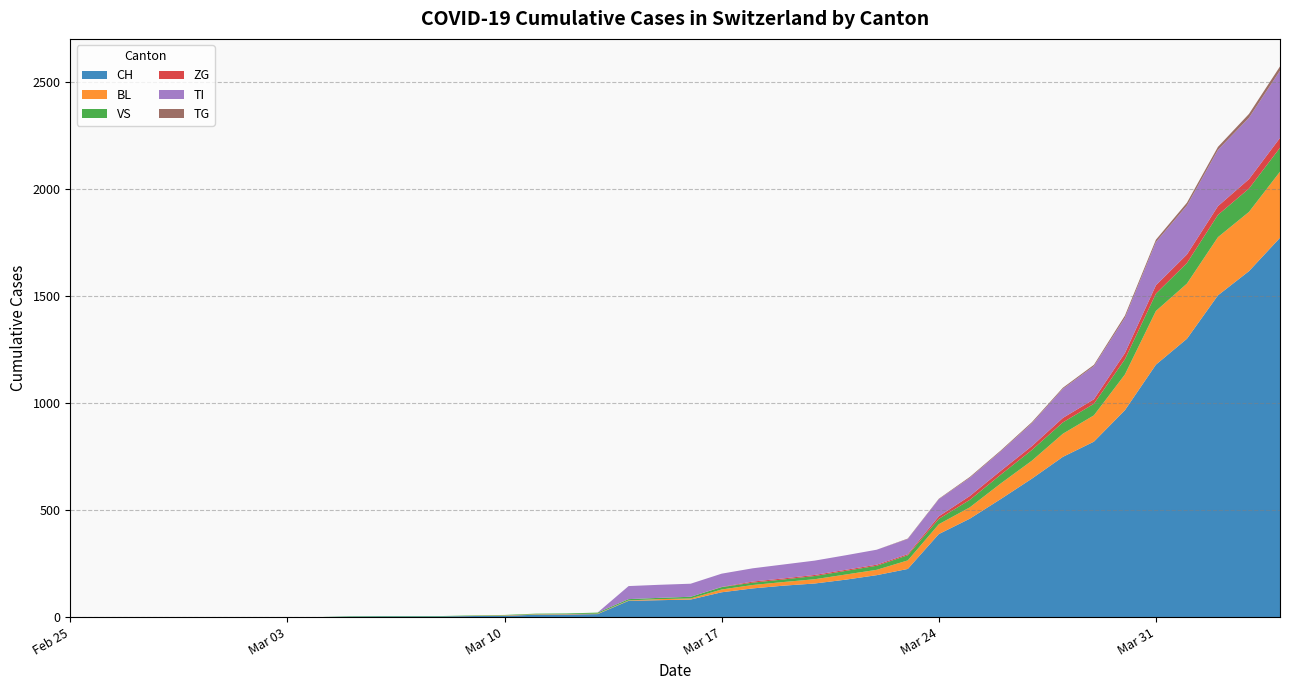

Reading right to left, extract all data points from this chart.

CH: 39=1773	38=1617	37=1504	36=1301	35=1180	34=967	33=820	32=749	31=647	30=552	29=460	28=388	27=225	26=196	25=175	24=157	23=147	22=134	21=116	20=82	19=79	18=76	17=14	16=12	15=11	14=6	13=5	12=3	11=3	10=3	9=2	8=0	7=0	6=0	5=0	4=0	3=0	2=0	1=0	0=0
BL: 39=309	38=277	37=272	36=258	35=251	34=167	33=123	32=108	31=84	30=73	29=53	28=46	27=40	26=25	25=24	24=20	23=17	22=16	21=13	20=5	19=5	18=2	17=2	16=2	15=2	14=2	13=1	12=0	11=0	10=0	9=0	8=0	7=0	6=0	5=0	4=0	3=0	2=0	1=0	0=0
VS: 39=112	38=109	37=104	36=96	35=81	34=71	33=54	32=53	31=50	30=41	29=35	28=25	27=24	26=19	25=17	24=15	23=12	22=11	21=11	20=8	19=6	18=6	17=5	16=3	15=3	14=2	13=2	12=2	11=2	10=2	9=2	8=0	7=0	6=0	5=0	4=0	3=0	2=0	1=0	0=0
ZG: 39=46	38=44	37=41	36=40	35=39	34=29	33=21	32=21	31=18	30=18	29=18	28=12	27=5	26=5	25=5	24=5	23=5	22=5	21=1	20=0	19=0	18=0	17=0	16=0	15=0	14=0	13=0	12=0	11=0	10=0	9=0	8=0	7=0	6=0	5=0	4=0	3=0	2=0	1=0	0=0
TI: 39=314	38=287	37=263	36=229	35=202	34=165	33=155	32=136	31=107	30=91	29=85	28=80	27=71	26=70	25=68	24=67	23=65	22=62	21=62	20=61	19=61	18=61	17=0	16=0	15=0	14=0	13=0	12=0	11=0	10=0	9=0	8=0	7=0	6=0	5=0	4=0	3=0	2=0	1=0	0=0
TG: 39=20	38=18	37=14	36=13	35=11	34=10	33=6	32=5	31=5	30=4	29=4	28=2	27=2	26=0	25=0	24=0	23=0	22=0	21=0	20=0	19=0	18=0	17=0	16=0	15=0	14=0	13=0	12=0	11=0	10=0	9=0	8=0	7=0	6=0	5=0	4=0	3=0	2=0	1=0	0=0